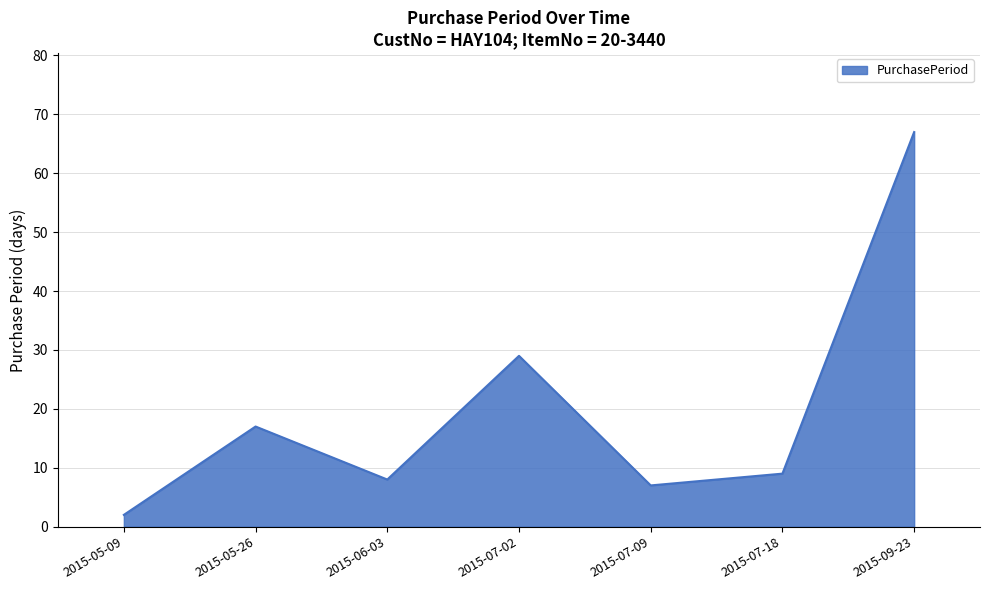

Does the chart display data point markers on the line(s)?

No